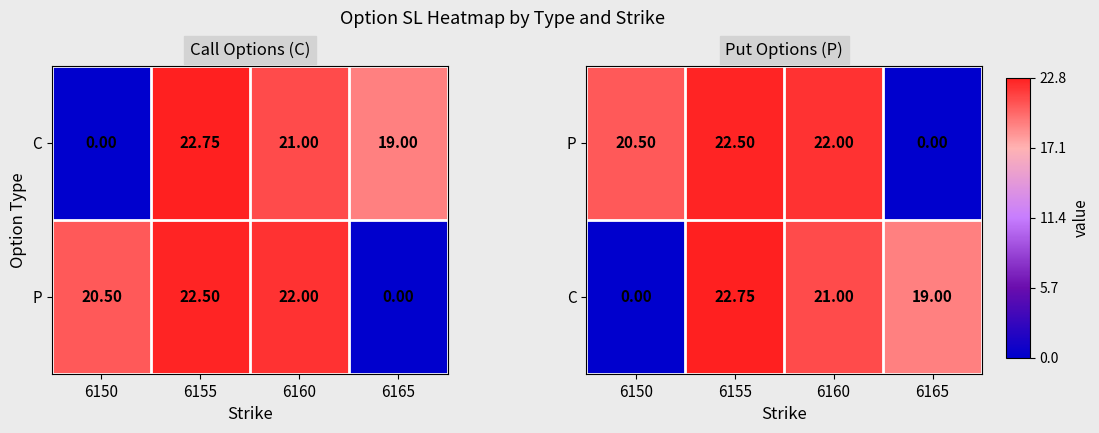

Which has a higher value, 6160 or 6150?

6160